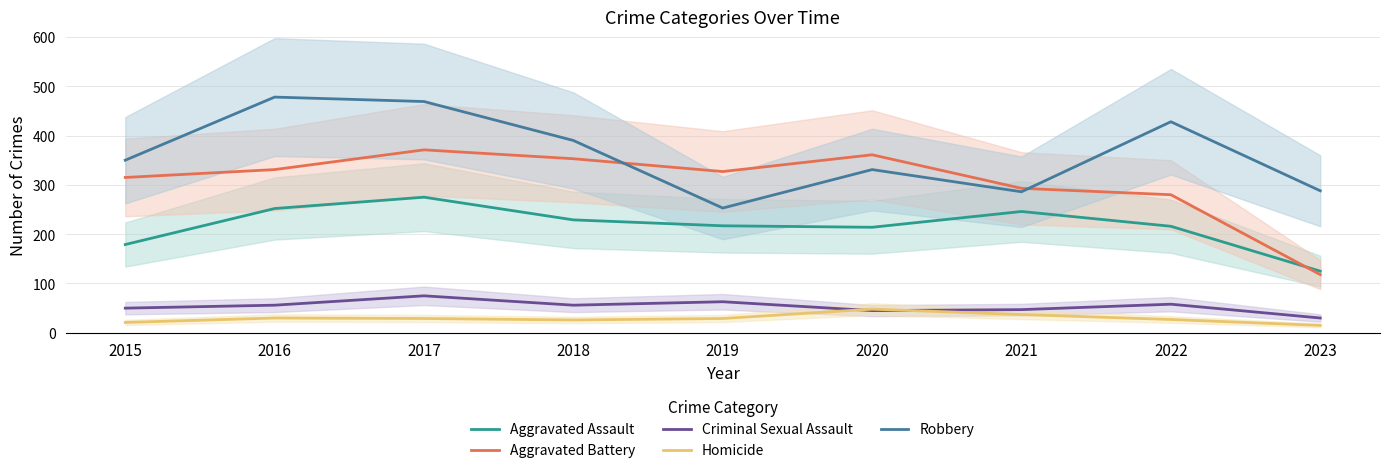

Does the chart have visible grid lines?

Yes